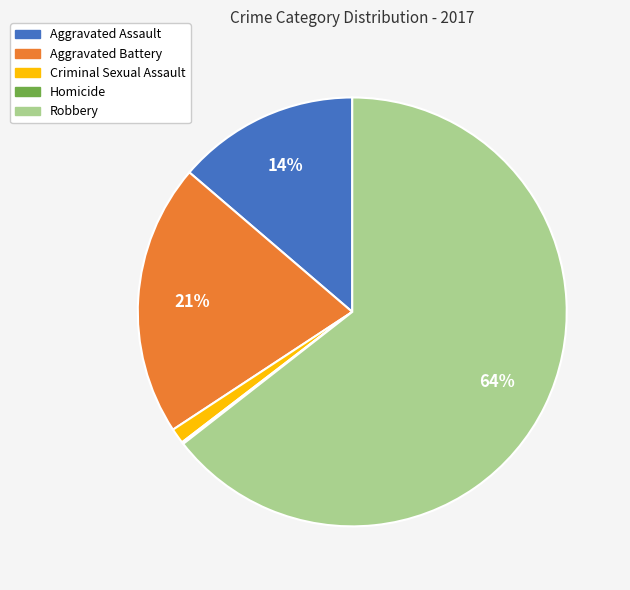

Which has a higher value, Criminal Sexual Assault or Aggravated Assault?

Aggravated Assault